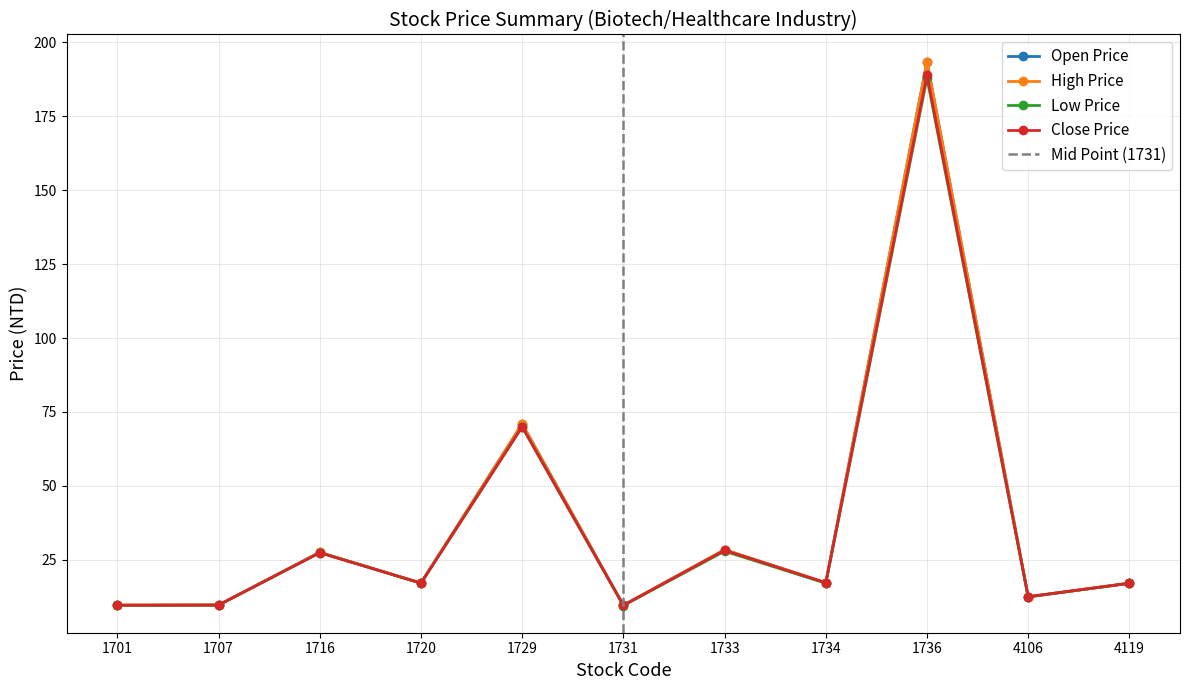

What is the difference between the maximum and minimum values in the Close Price series?

179.4